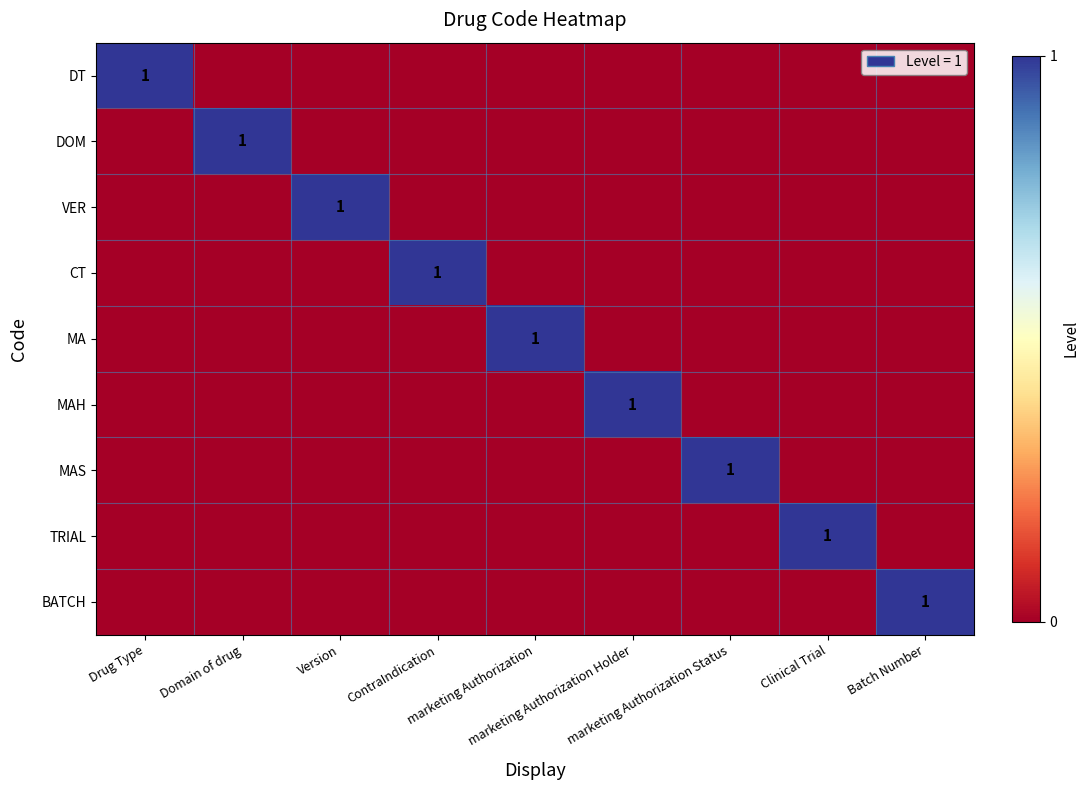

Which series has the widest spread of values?

DT